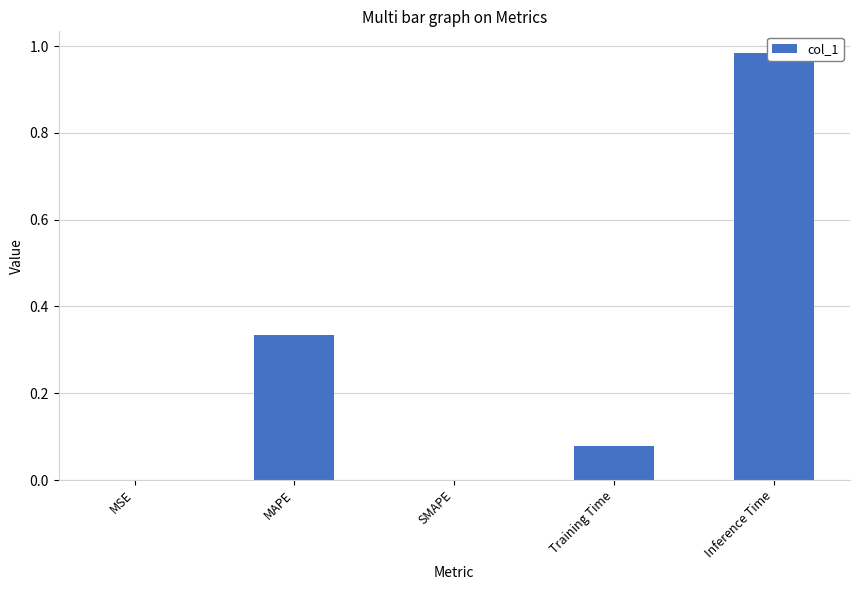

What is the label of the 2nd bar from the left?

MAPE